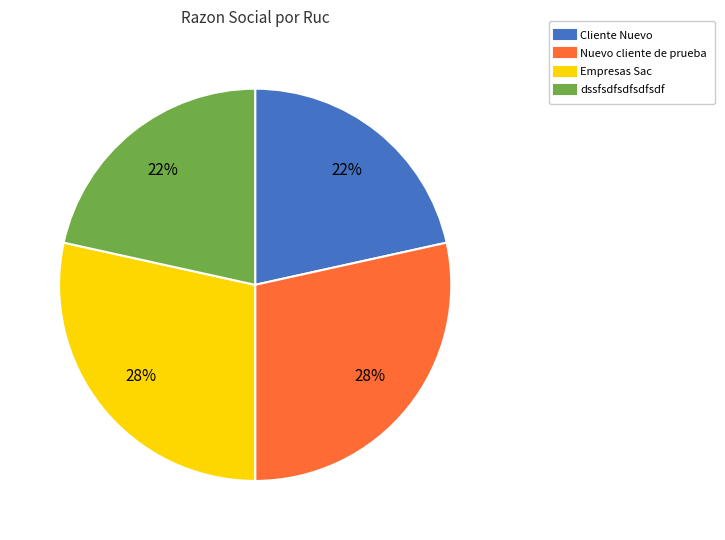

Does any single category account for the majority?

No